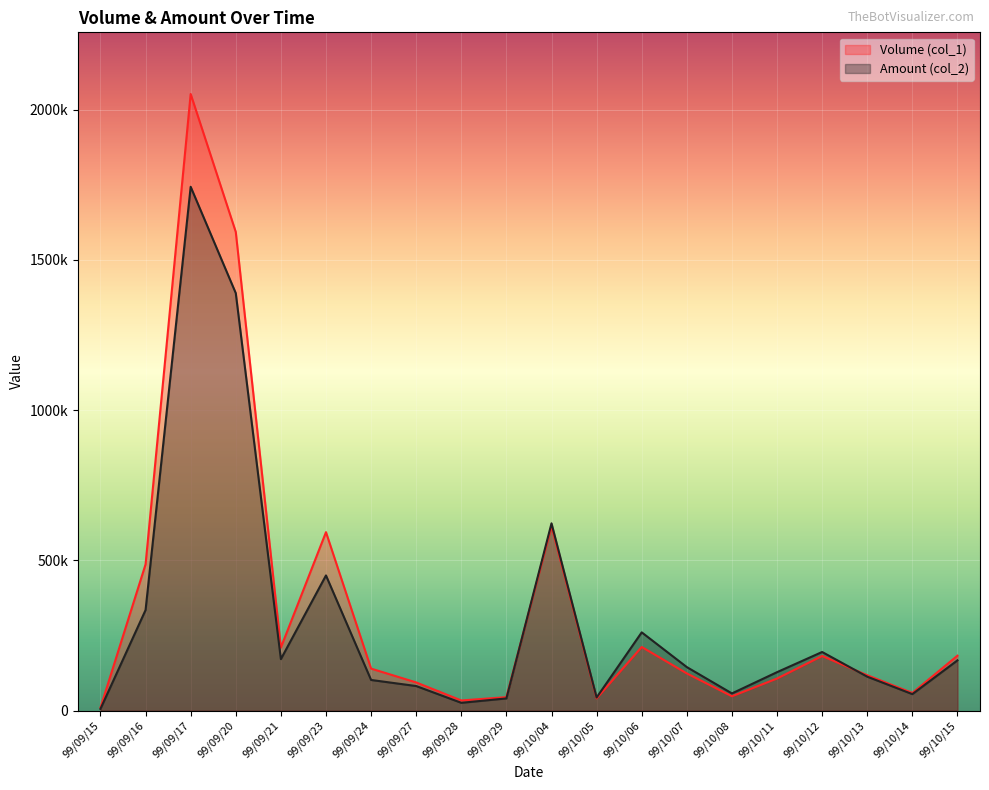

Where does the Amount (col_2) series first go above 145000?

99/09/16